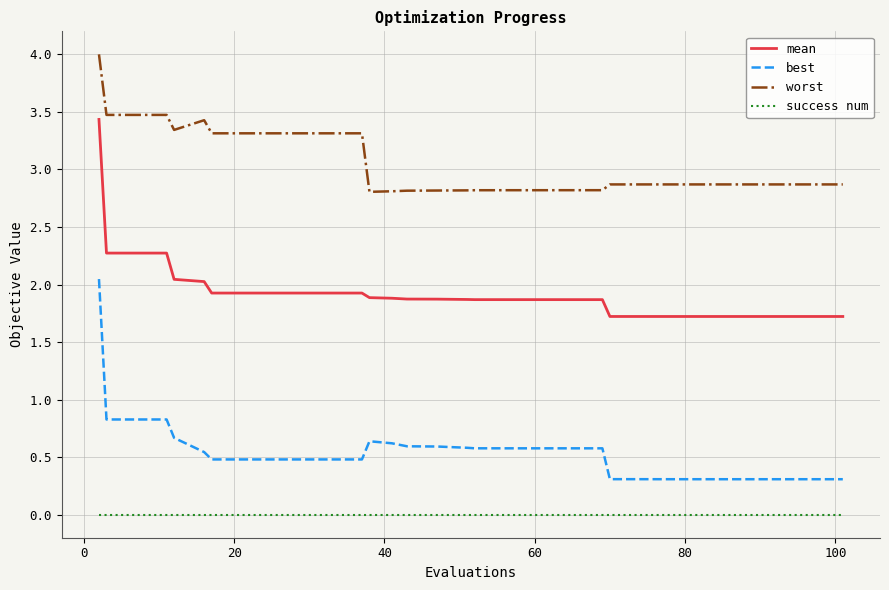

True or false: success num and mean cross at least once.

False